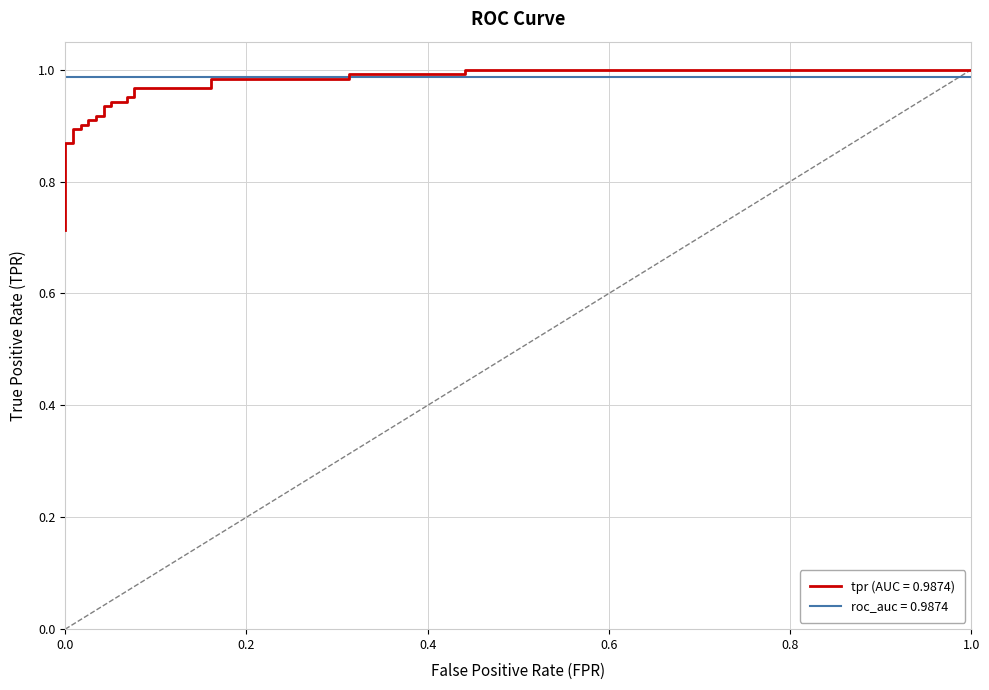

What is the difference between the maximum and minimum values?

0.3